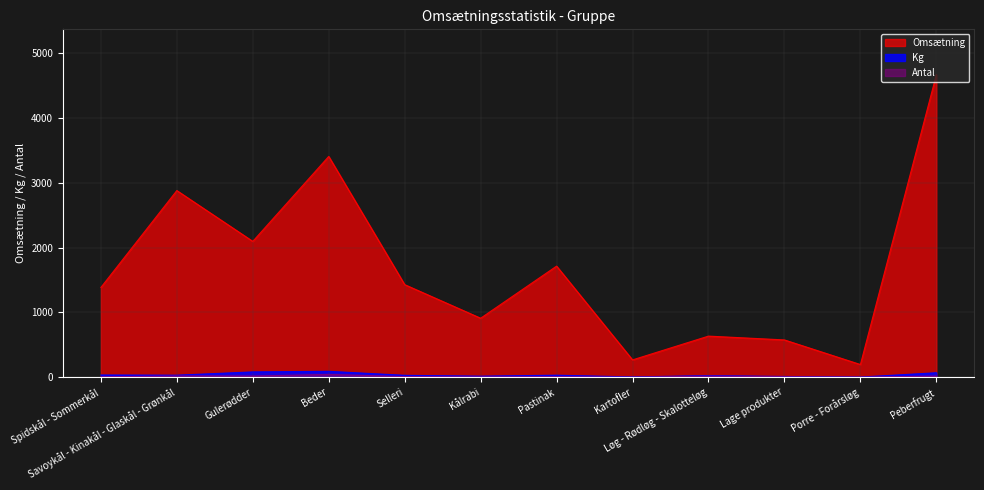

What is the label of the 1st point from the right?

Peberfrugt